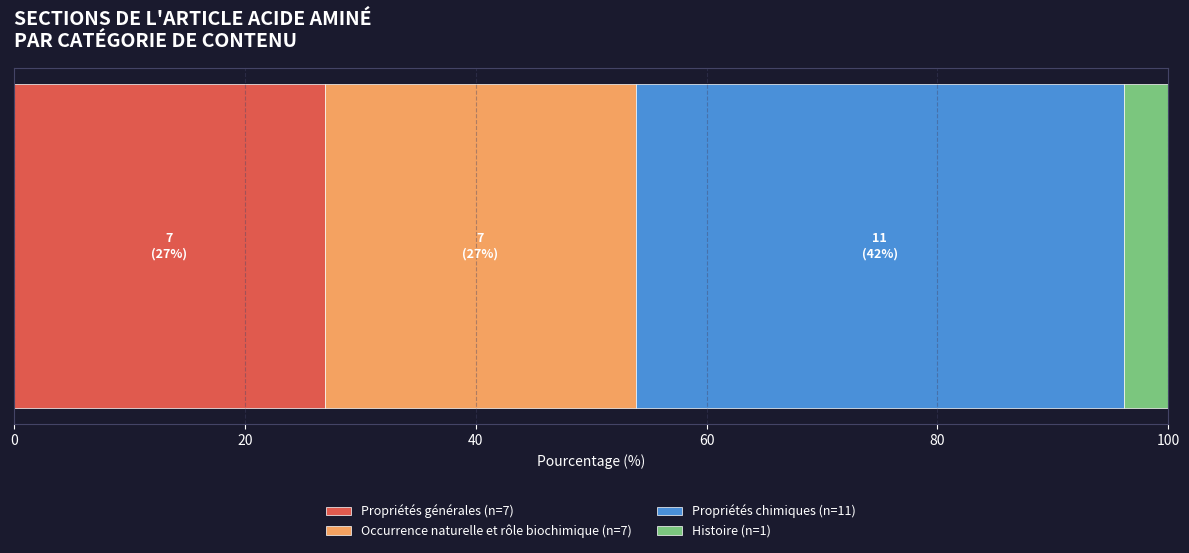

What is the maximum value for Propriétés générales (n=7)?

26.9